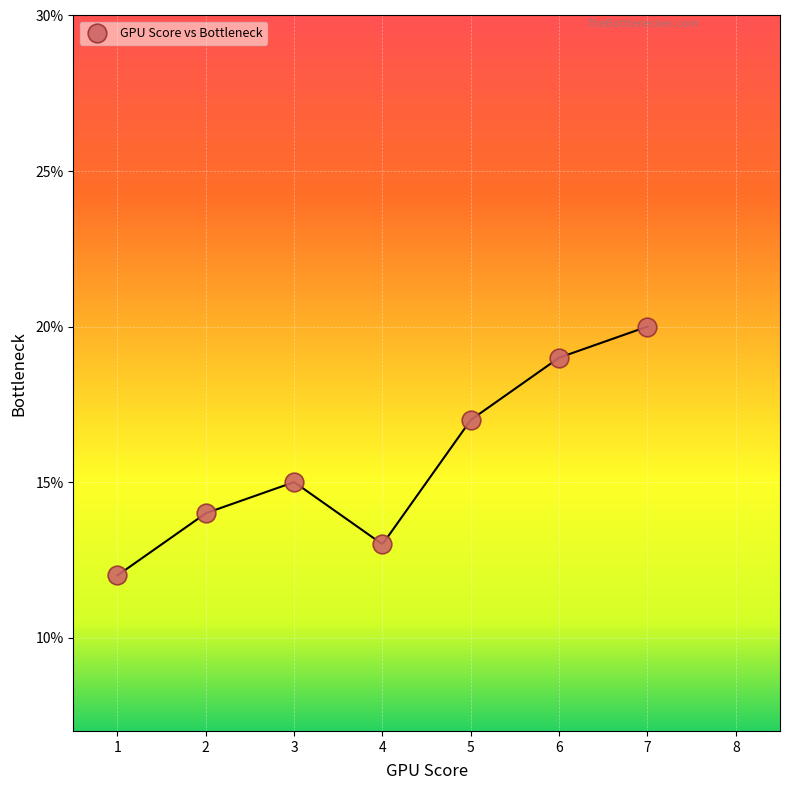

What is the average X value?

4